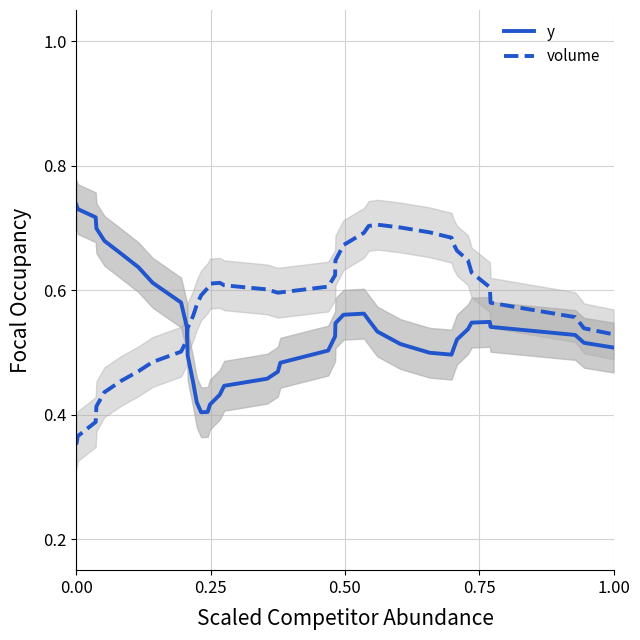

How many intersections are there between y and volume?

1